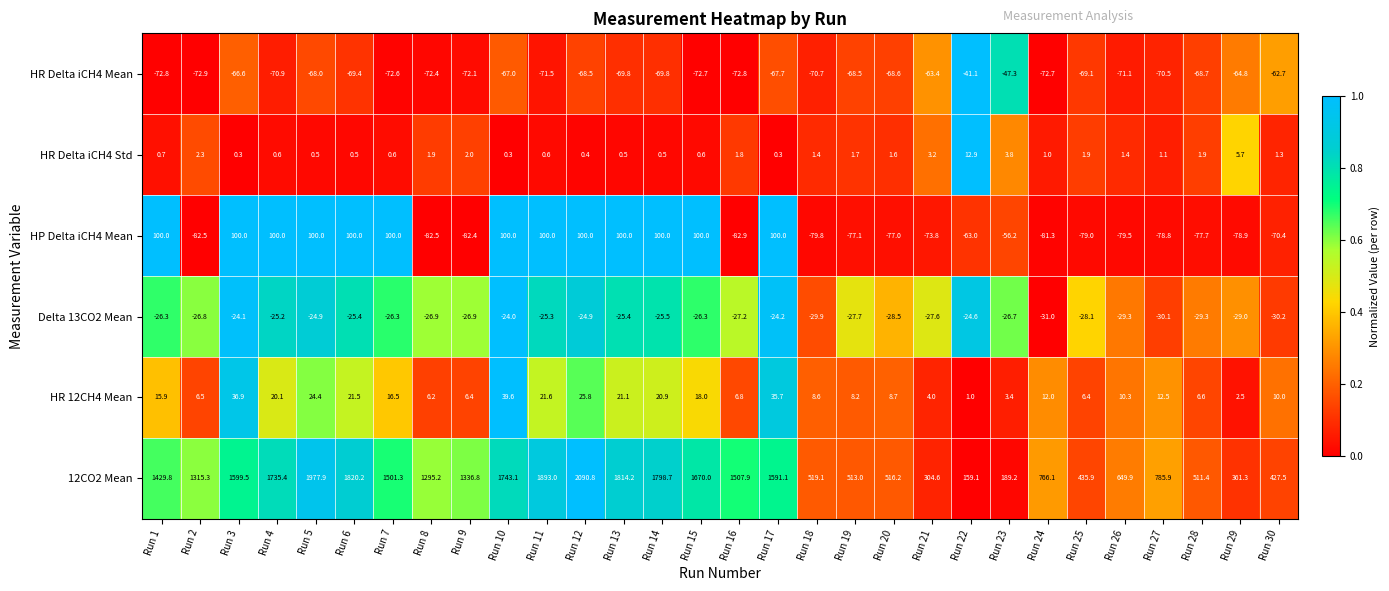

Which label corresponds to the smallest value in the chart?

Run 16